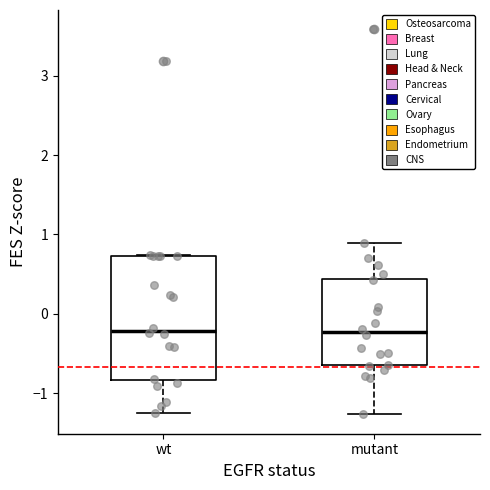

Reading left to right, transcribe this box plot: for each box, give where its median line is, the range the box spans, and where its two whiskers end, as read against the y-axis. The values are not printed on the chart, so give them approximately, as read against the axis.

wt: median -0.2, box -0.8 to 0.7, whiskers -1.3 to 0.7
mutant: median -0.2, box -0.6 to 0.4, whiskers -1.3 to 0.9